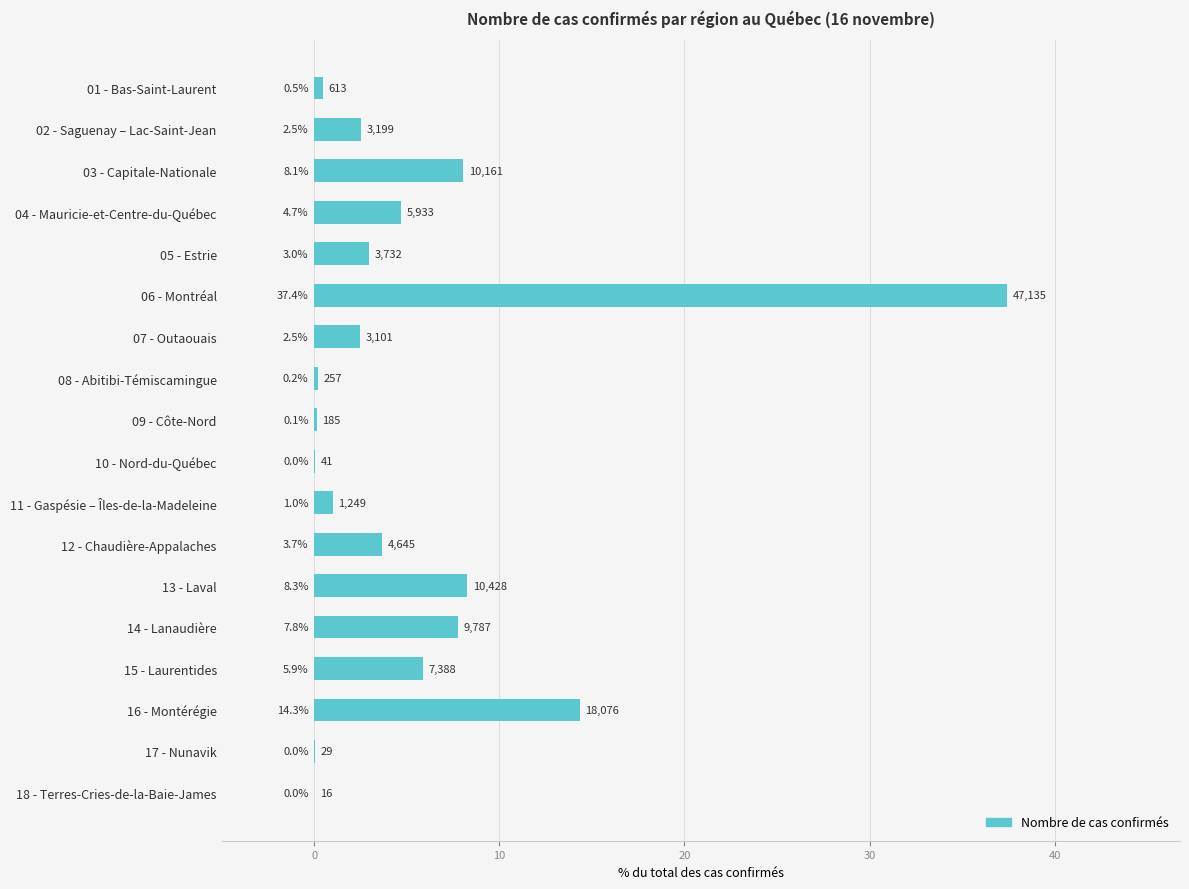

Is it true that the value at 06 - Montréal is 14.3?

False